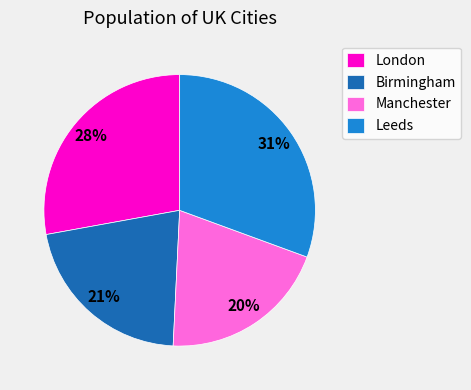

How many segments does this pie chart have?

4